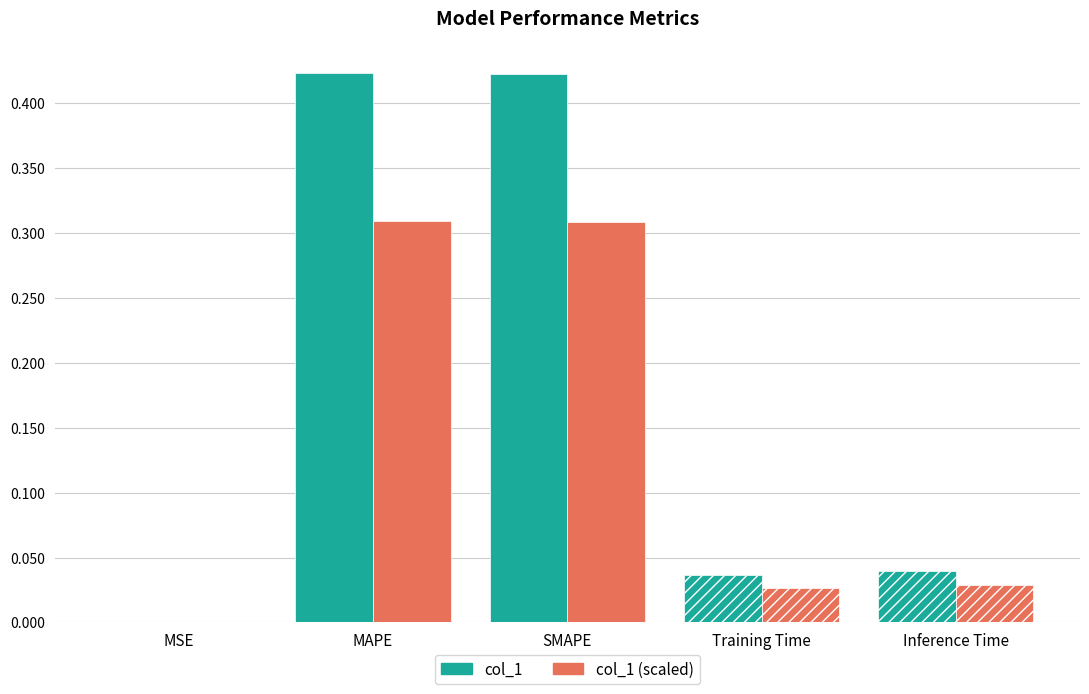

What is the average value?

0.2